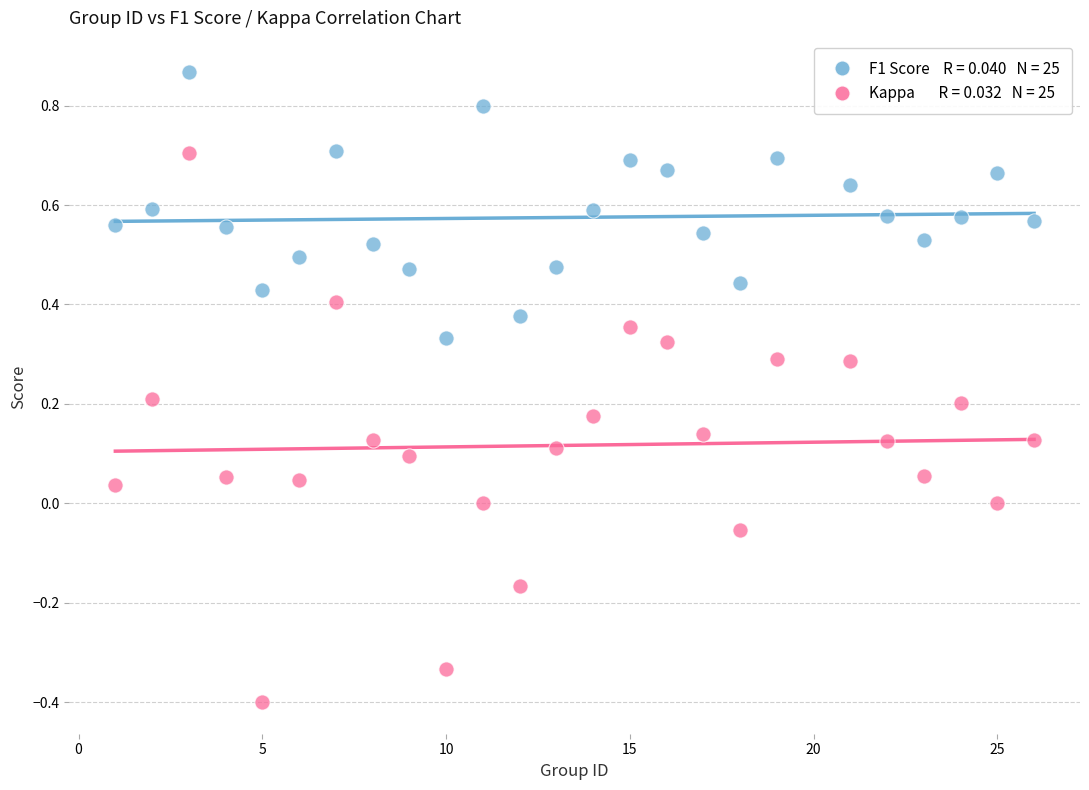

Across all data points, what is the range of Y values (max minus min)?

1.3